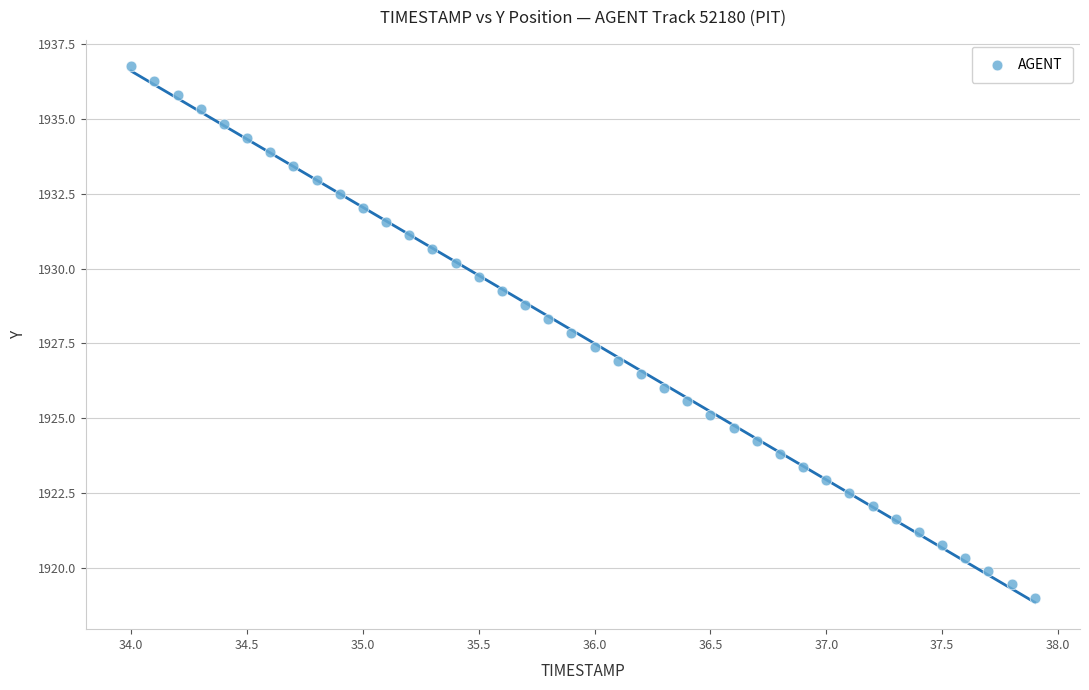

What is the range of Y values (max minus min)?

17.8